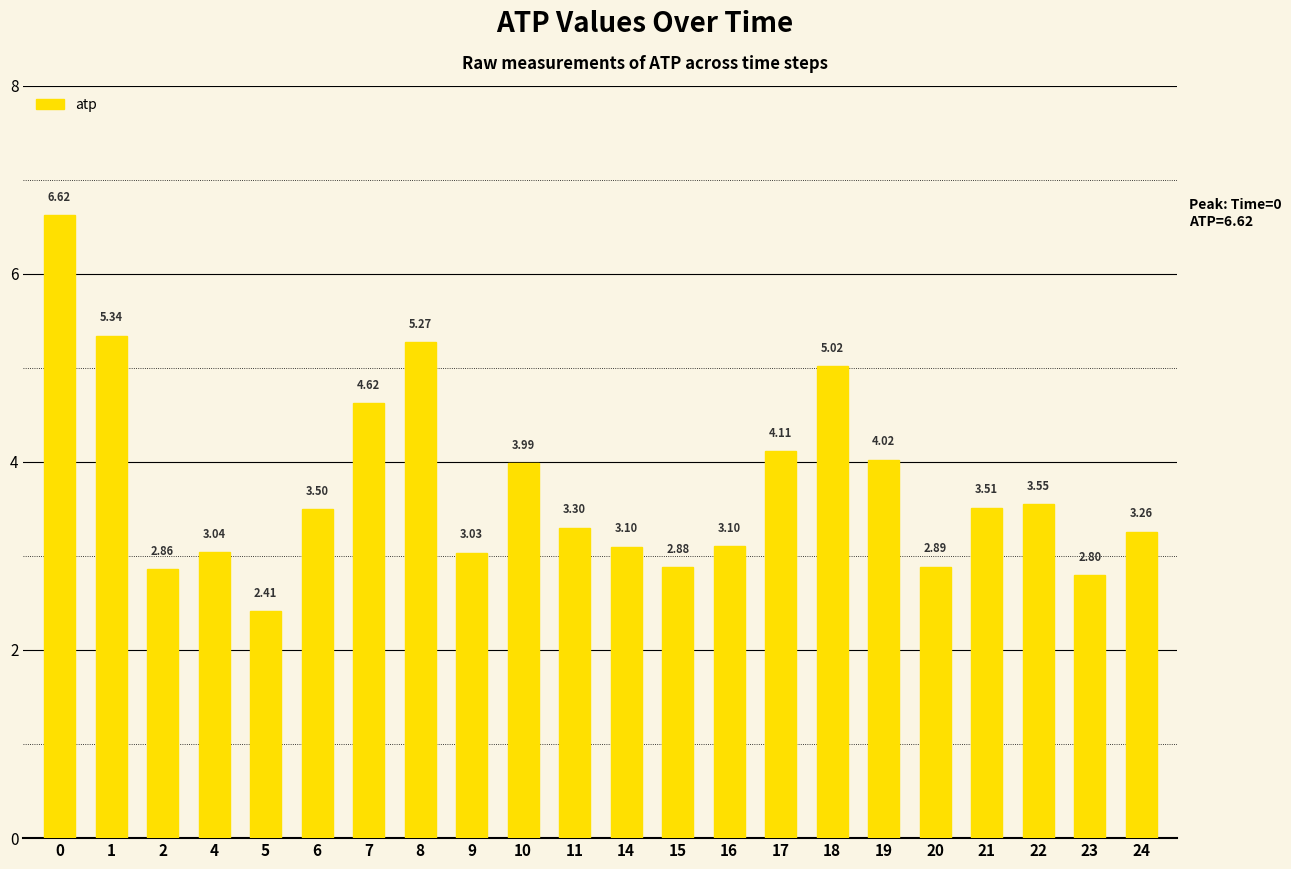

What is the difference between the values at 24 and 15?

0.4